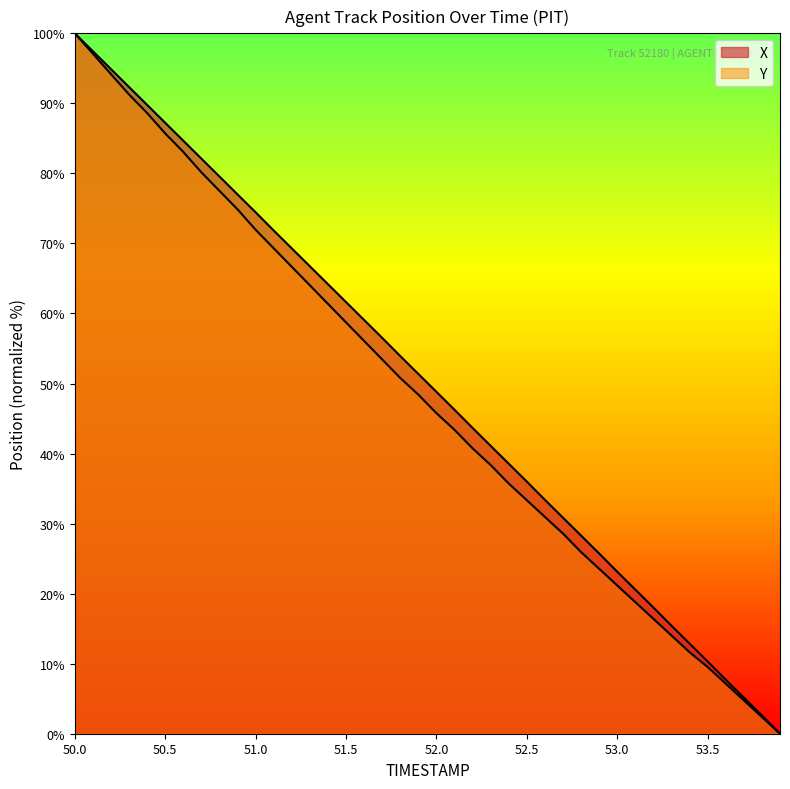

How many values in the X series exceed 51?

20